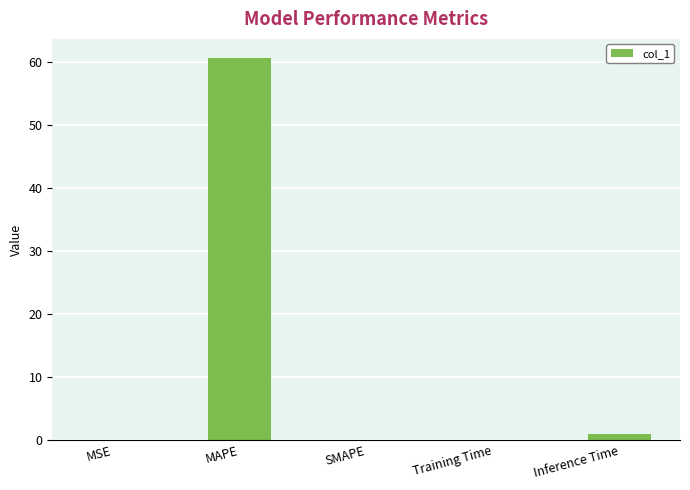

Is it true that the value at Training Time is 0.0?

True